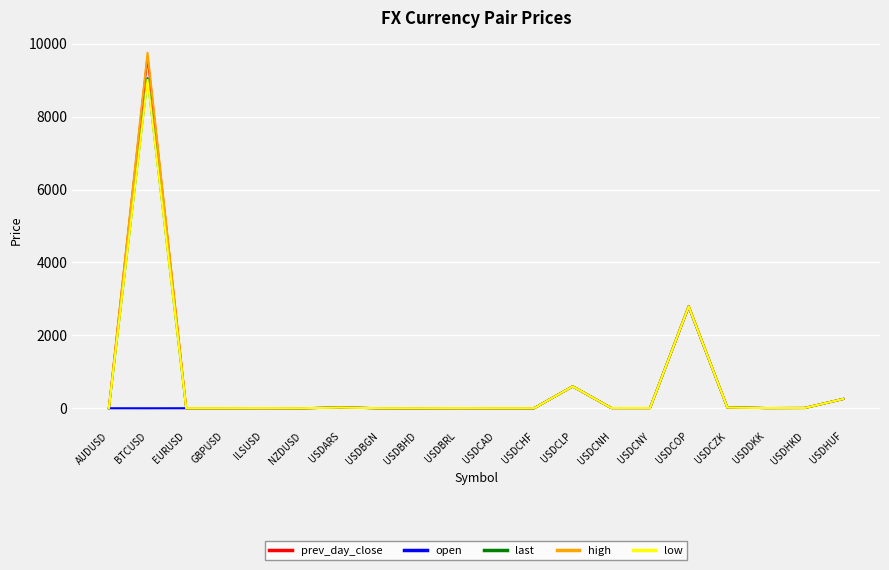

What are all the series names shown in the legend?

prev_day_close, open, last, high, low